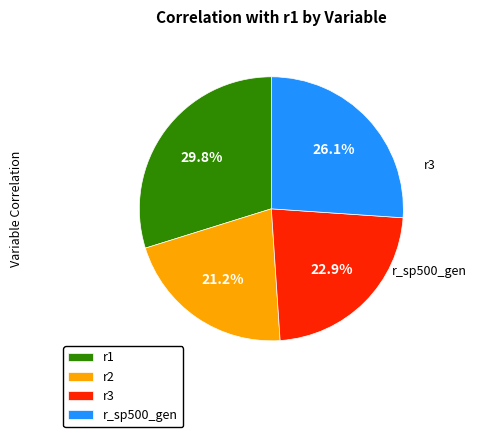

How many slices are in this pie chart?

4